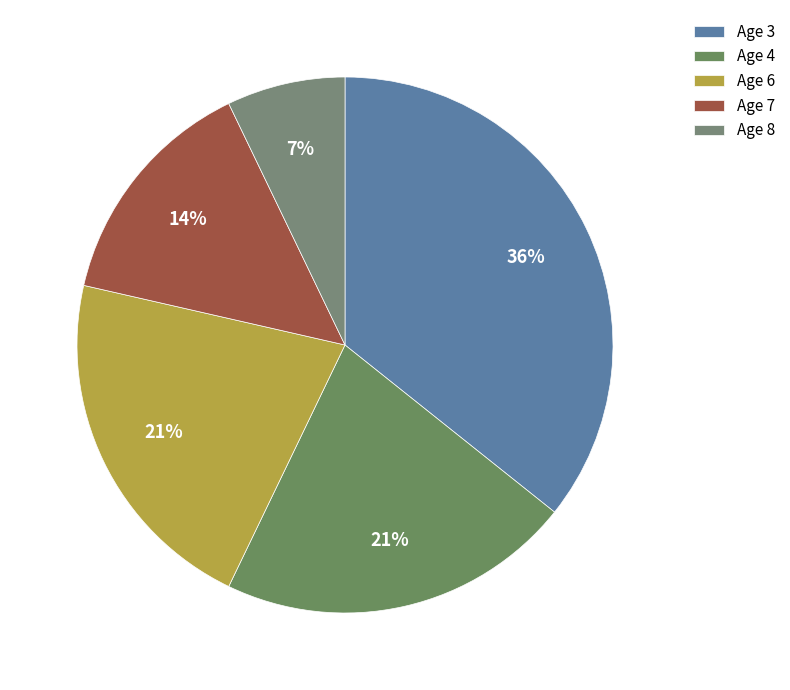

Is it true that Age 8 is 7% of the pie?

True